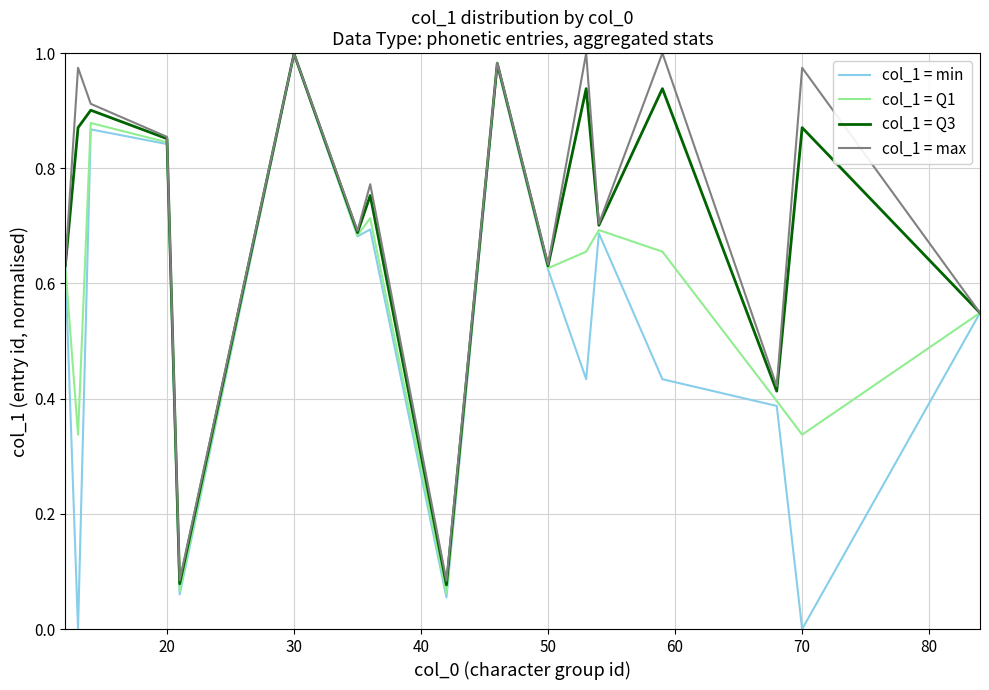

What are all the series names shown in the legend?

col_1 = min, col_1 = Q1, col_1 = Q3, col_1 = max